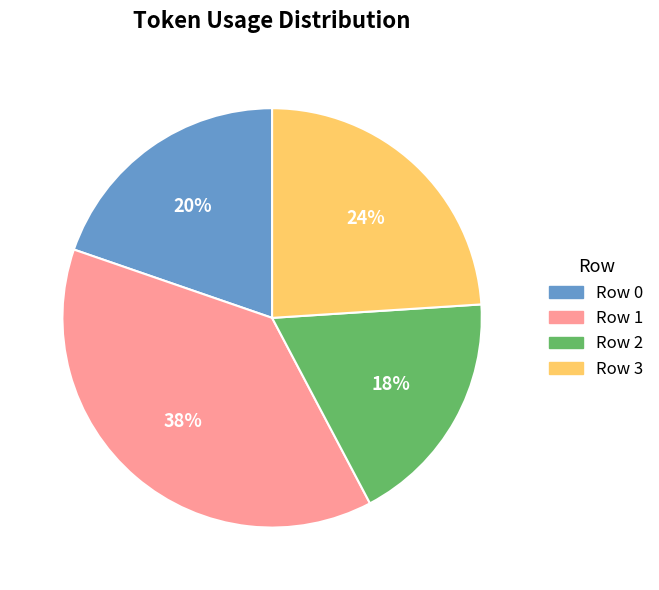

Combined, do Row 0 and Row 2 account for over 50%?

No